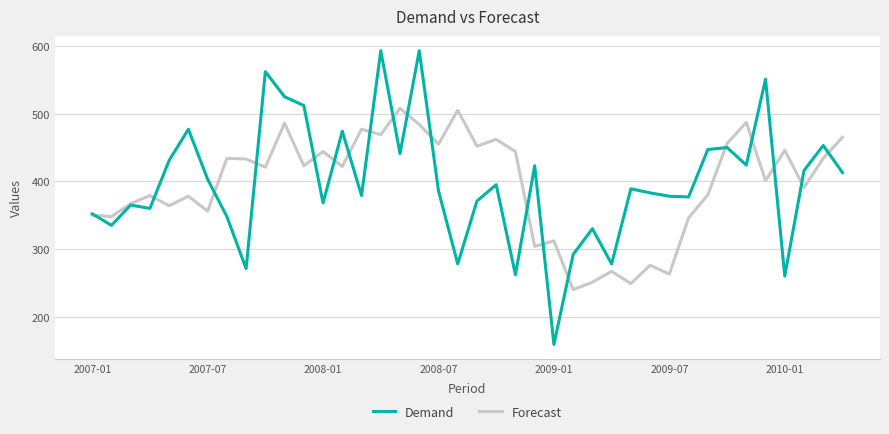

What is the highest value of the Forecast series?

508